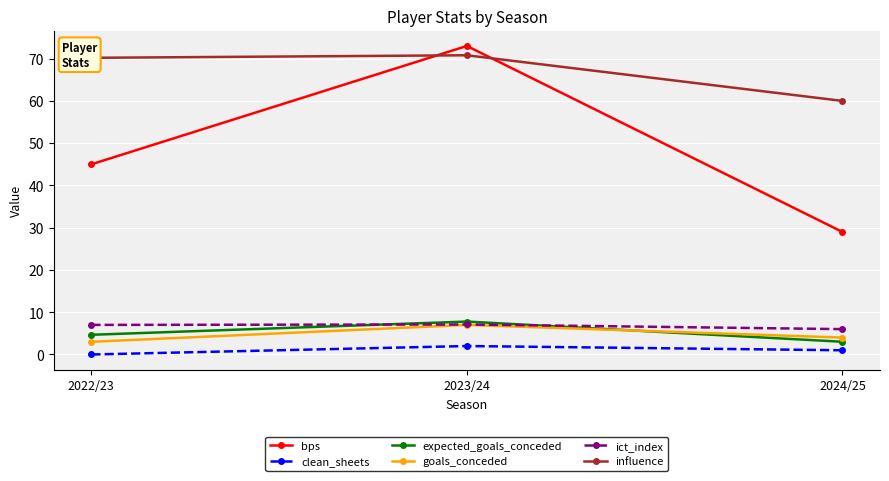

The goals_conceded series shows 4.0 at 2024/25. True or false?

True